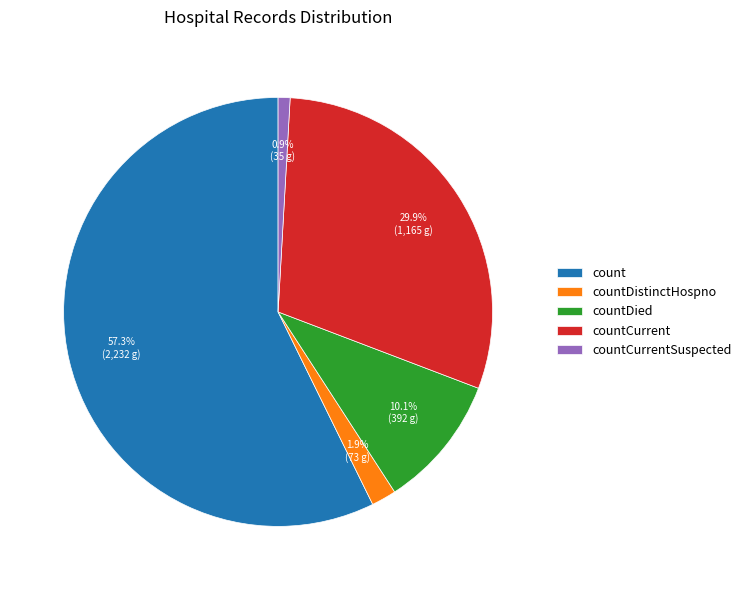

Which slice is the largest?

count